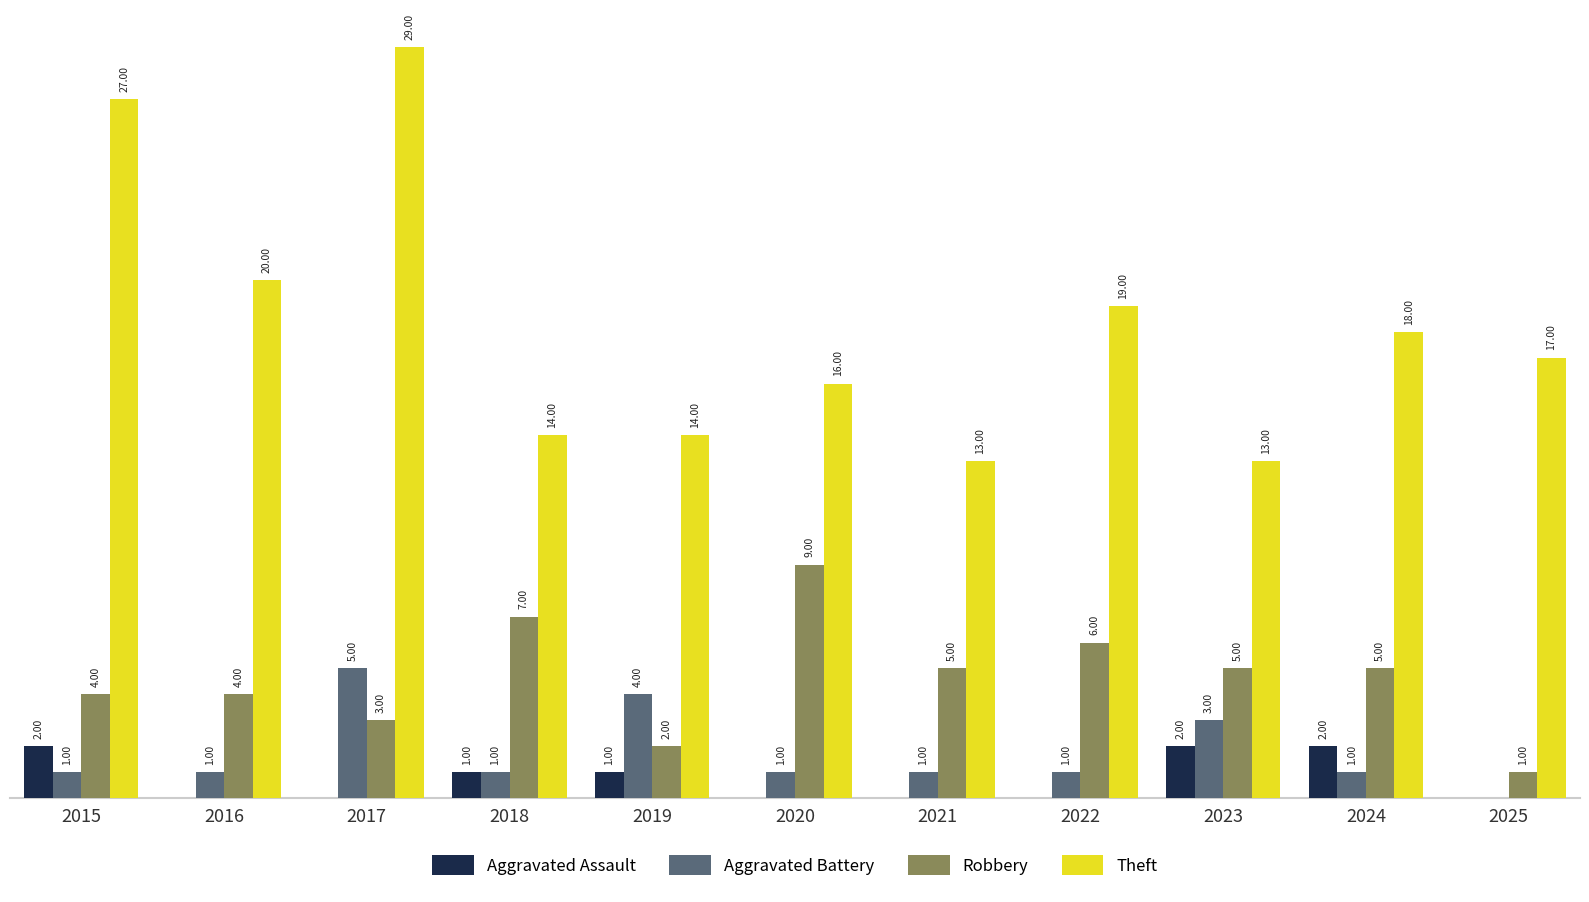

Which series has the largest total across all categories?

Theft